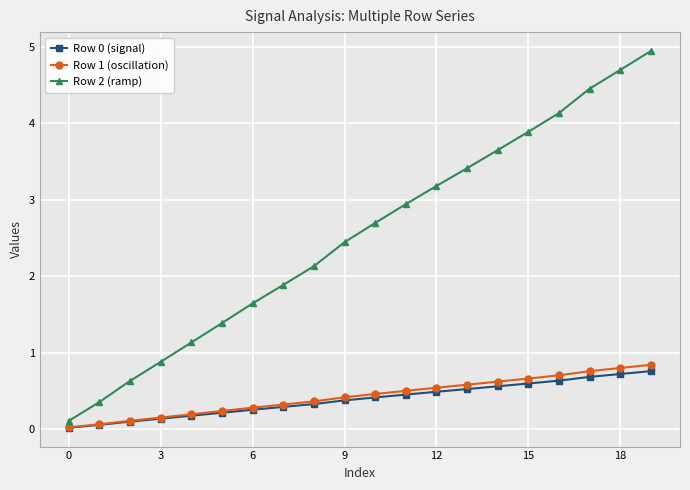

What is the maximum value for Row 0 (signal)?

0.8